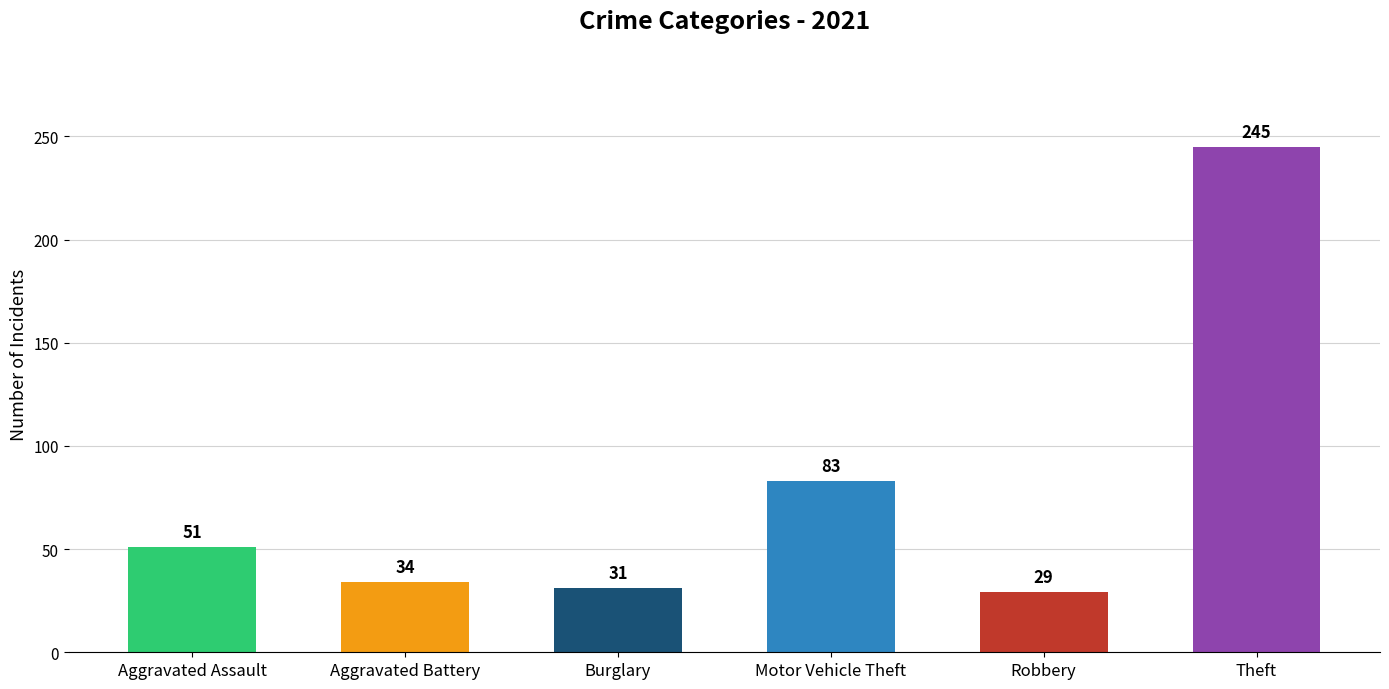

Reading left to right, extract all data points from this chart.

51	34	31	83	29	245